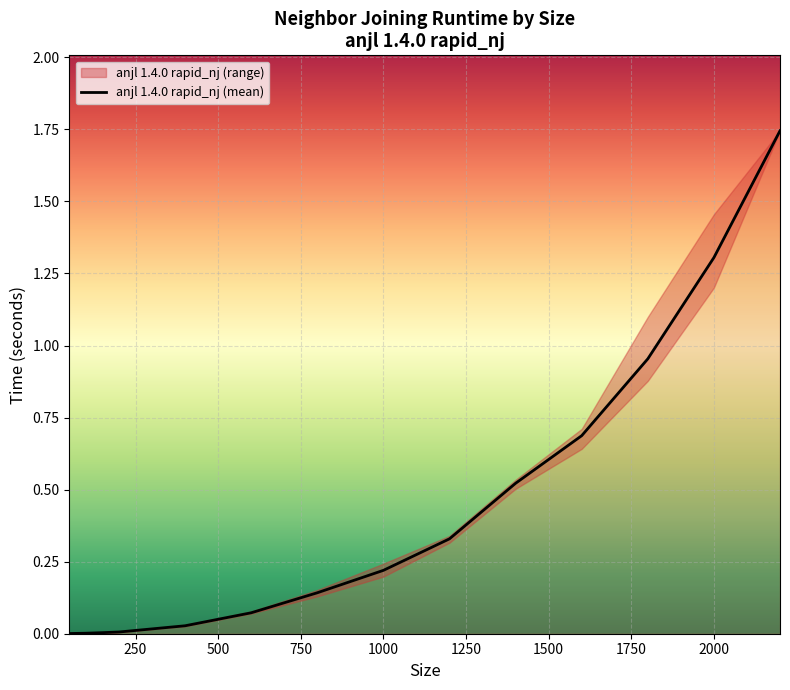

Reading right to left, what are all the values shown in this chart?

1.7	1.3	1.0	0.7	0.5	0.3	0.2	0.1	0.1	0.0	0.0	0.0	0.0	0.0